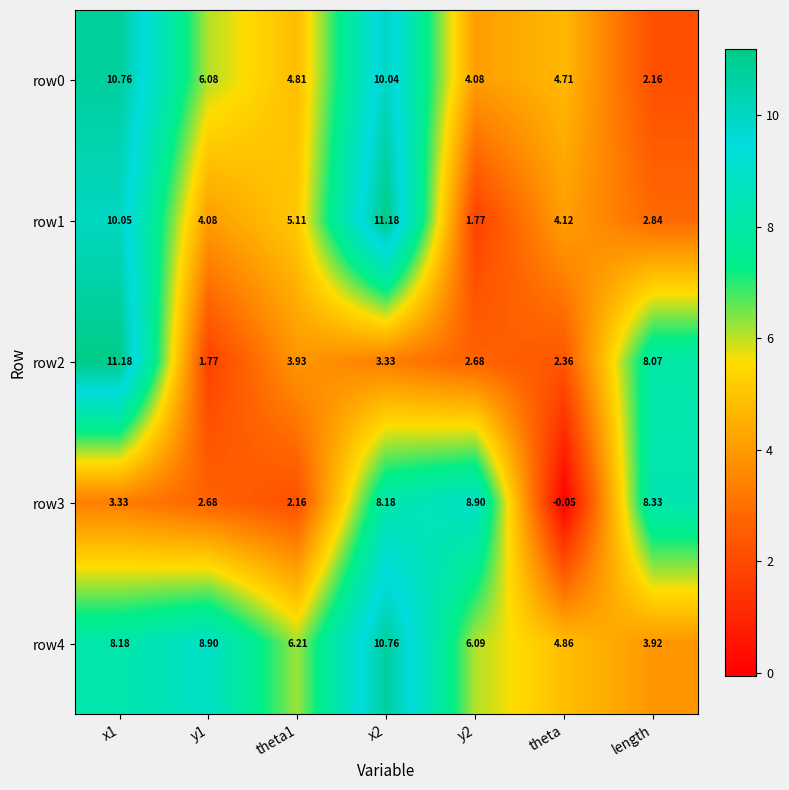

At which category does the chart reach its minimum across all series?

theta